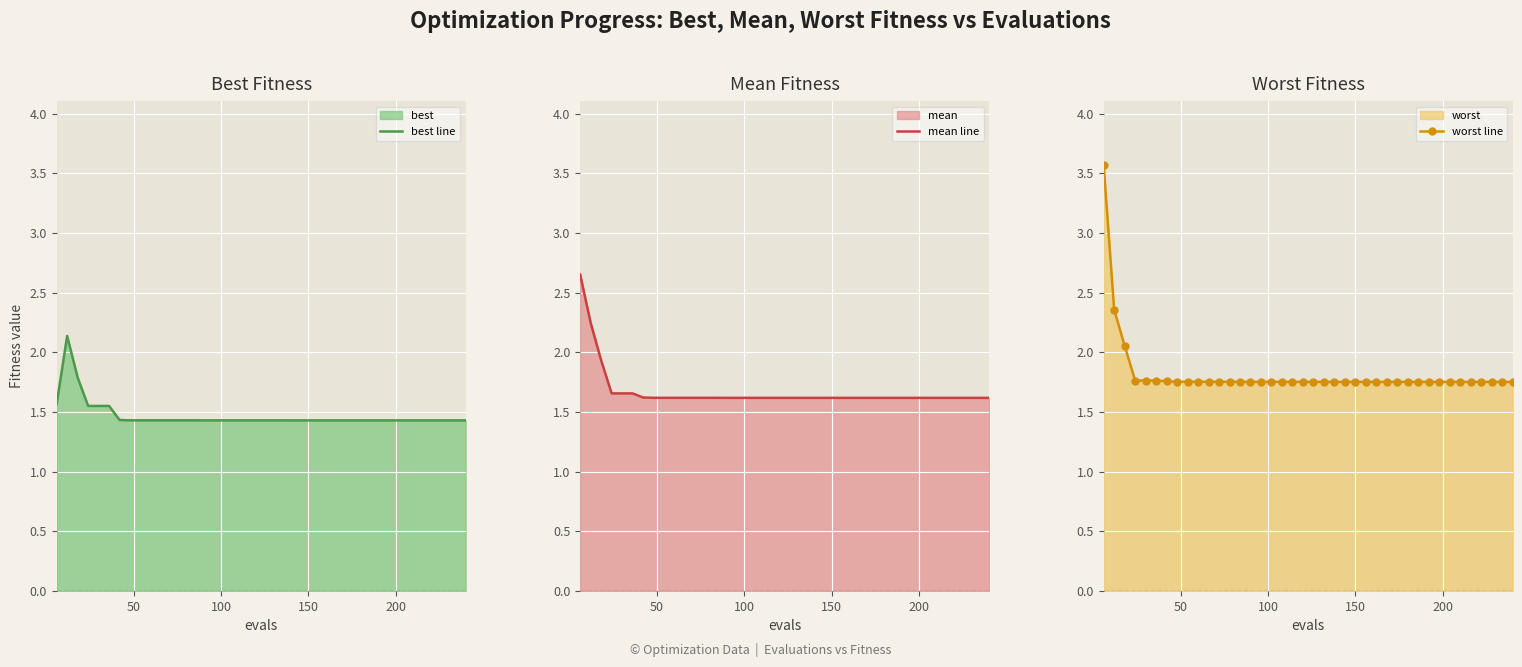

What is the minimum value for best line?

1.4